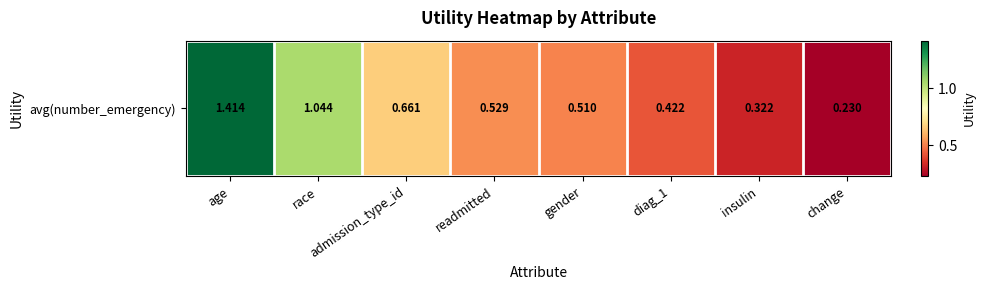

What is the smallest value displayed?

0.2